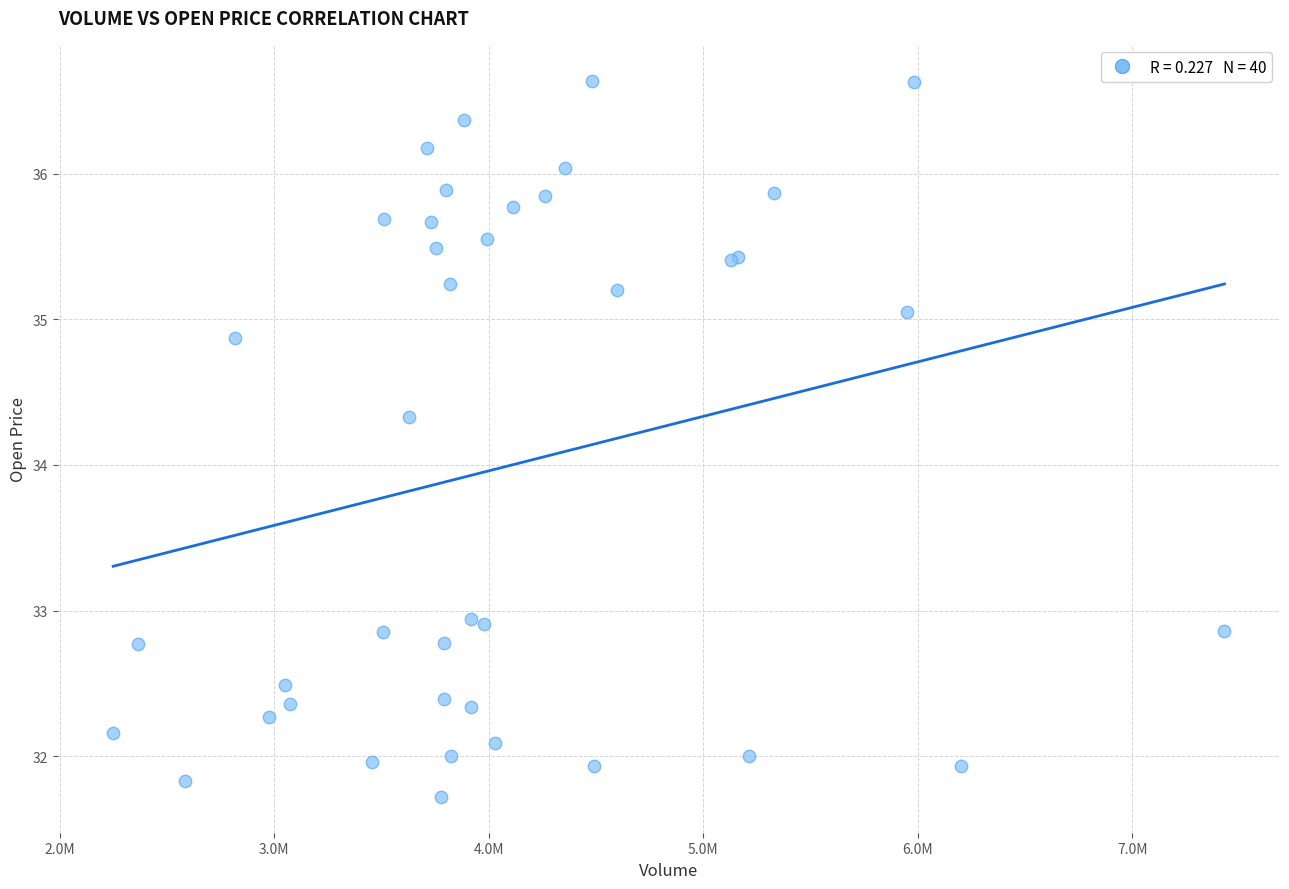

What Y value in the scatter plot is closest to 34?

34.3